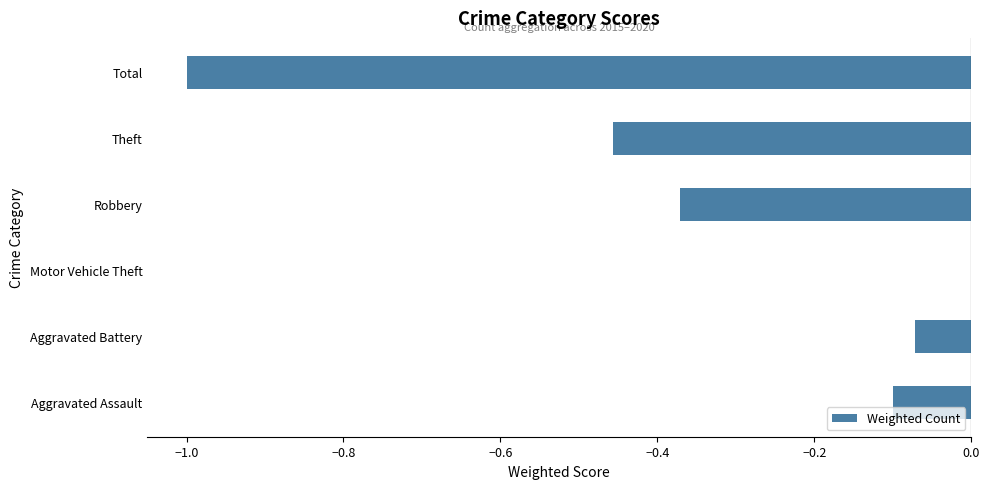

Which category has the highest value across all series?

Motor Vehicle Theft